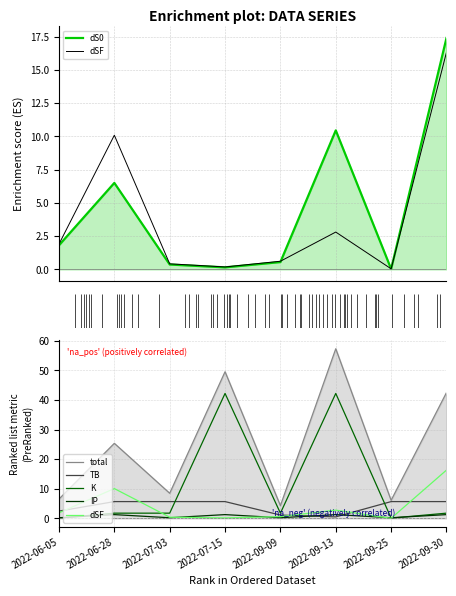

Where is the first local minimum for dSF?

3